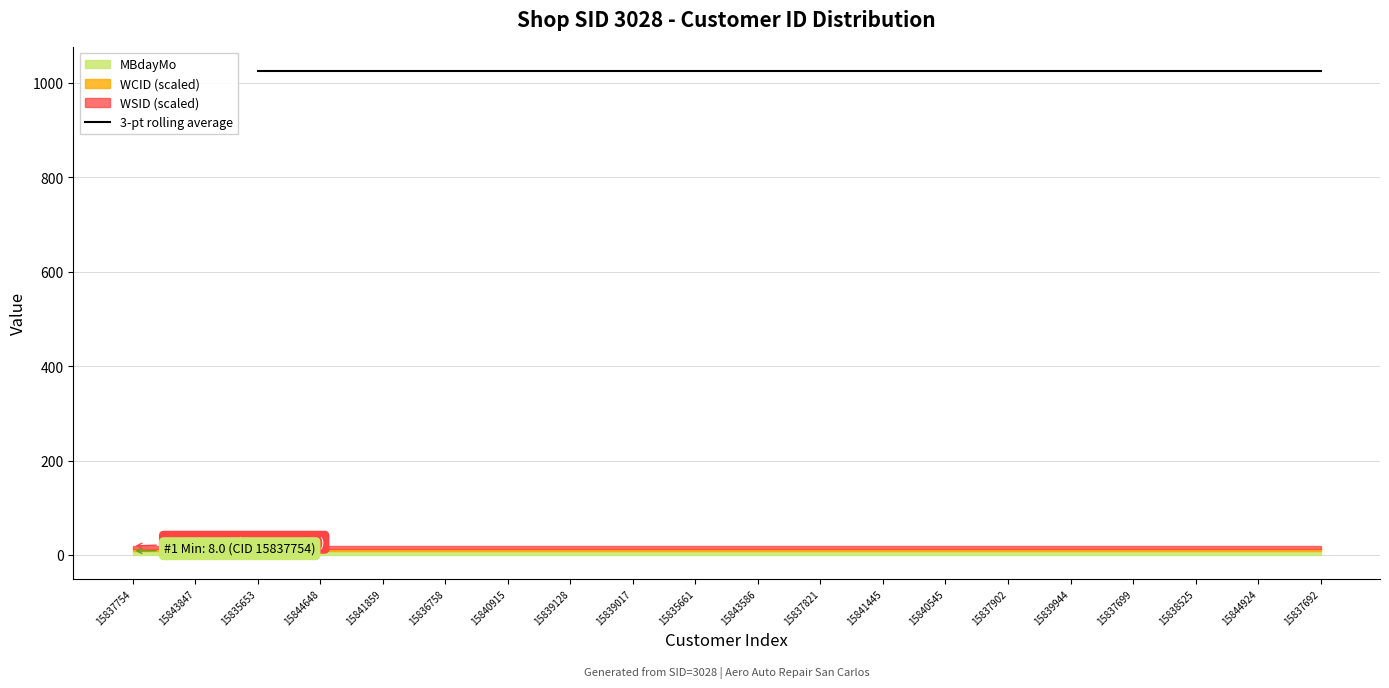

What is the highest value of the MBdayMo series?

8